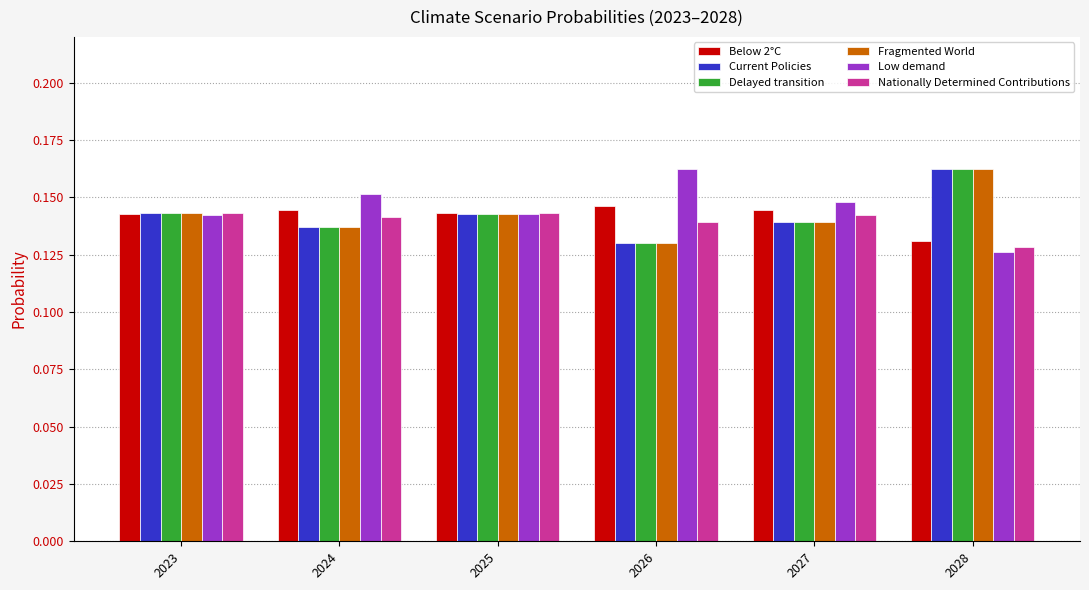

What is the sum of the Nationally Determined Contributions values at 2026 and 2024?

0.3